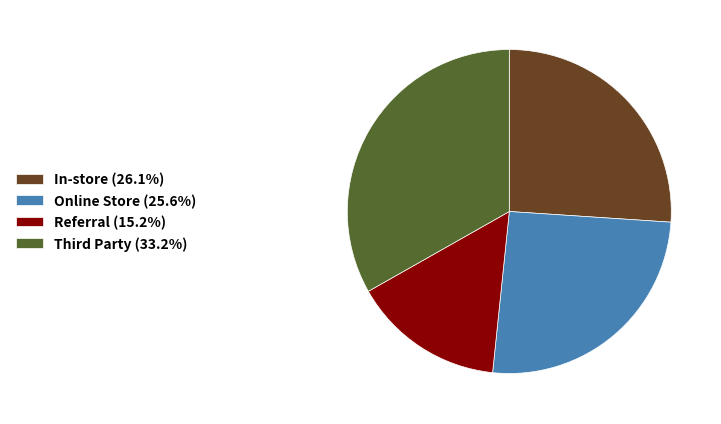

Is the sum of Online Store (25.6%) and In-store (26.1%) greater than half?

Yes